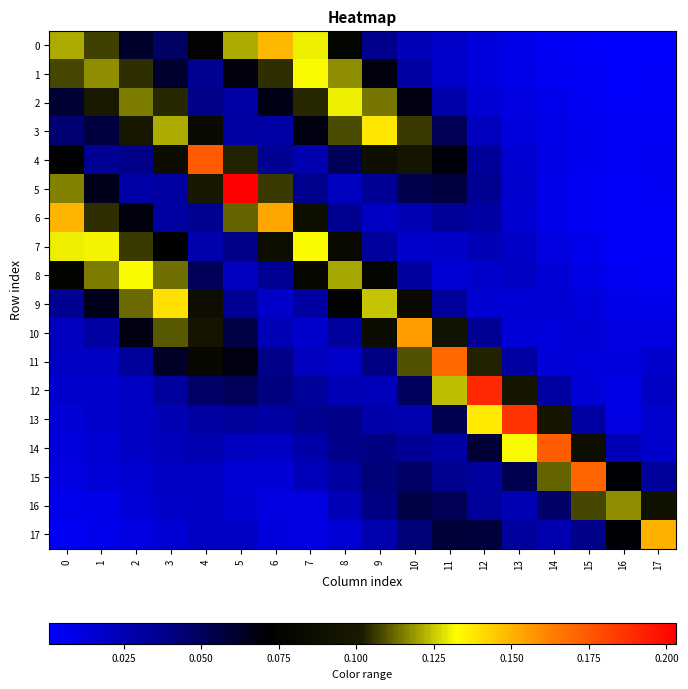

Which series has the widest spread of values?

5